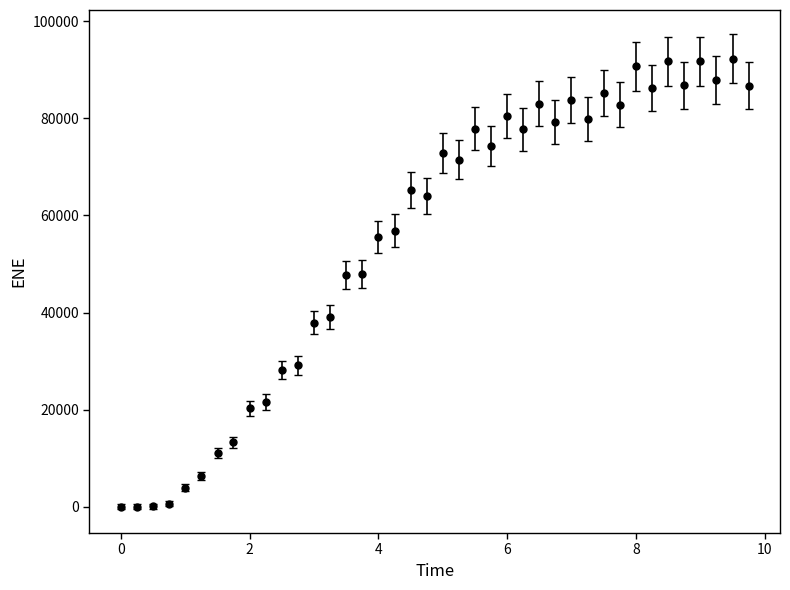

What is the value of the 5th point from the left?

3976.2